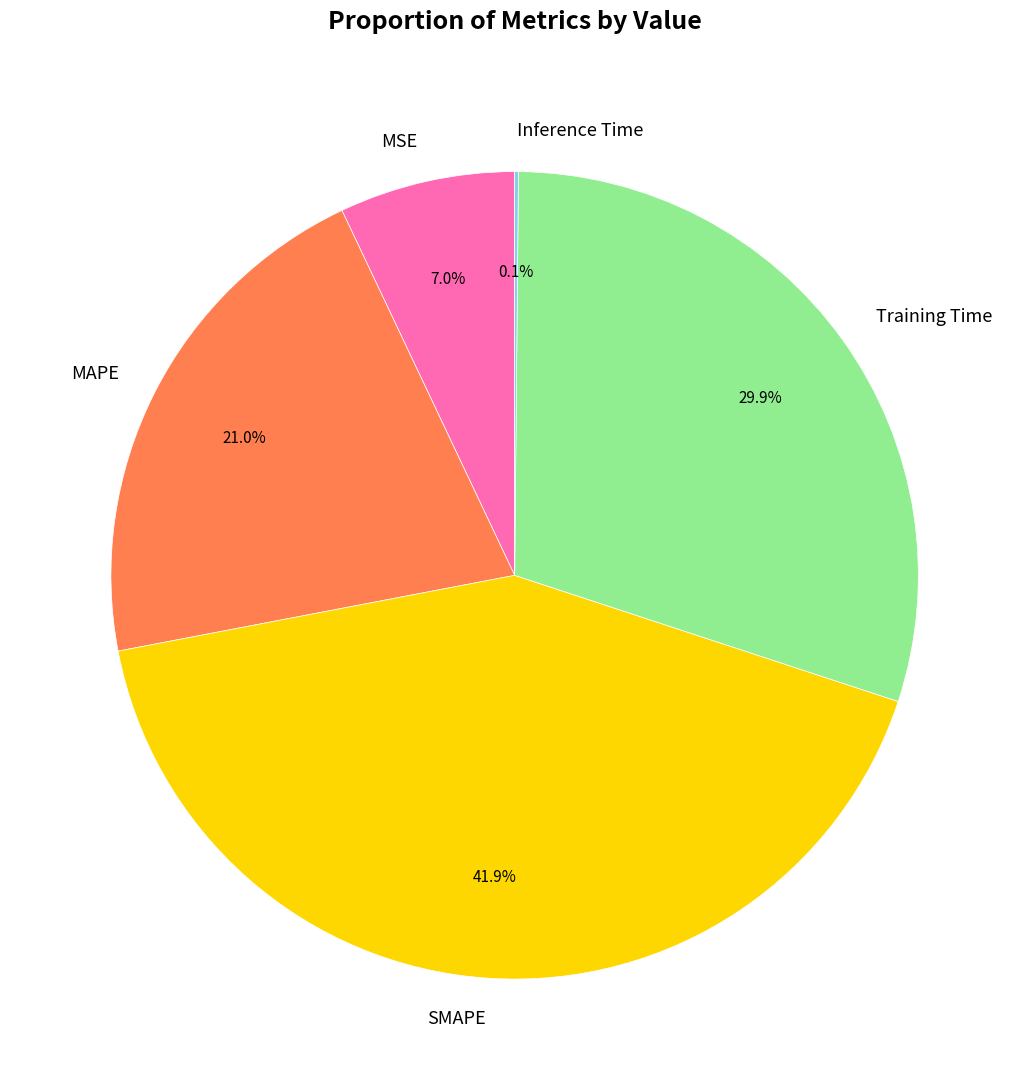

Do SMAPE and MSE together represent more than half of the pie?

No